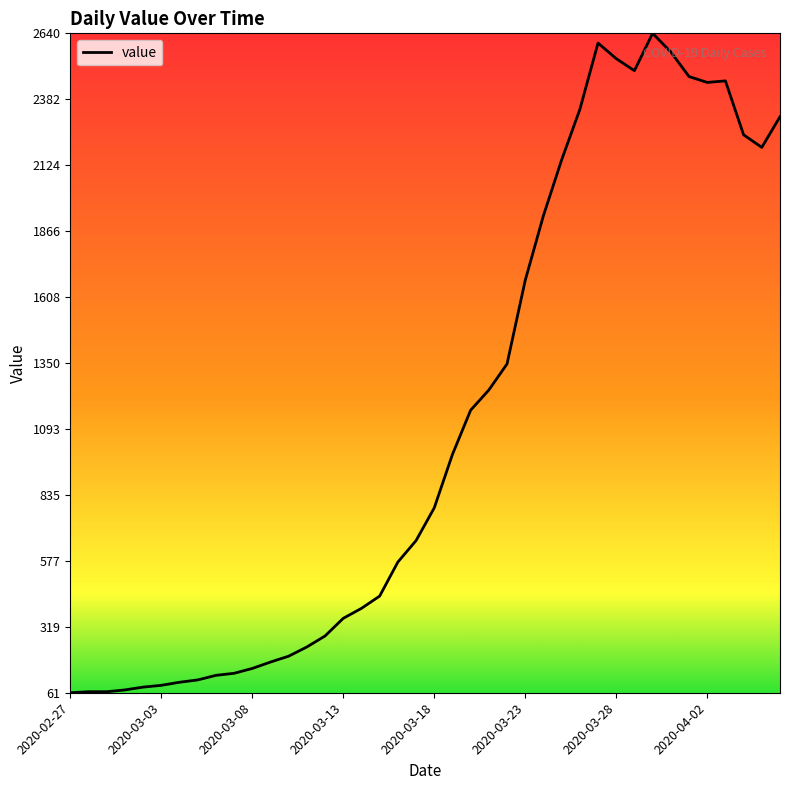

What is the greatest value displayed?

2640